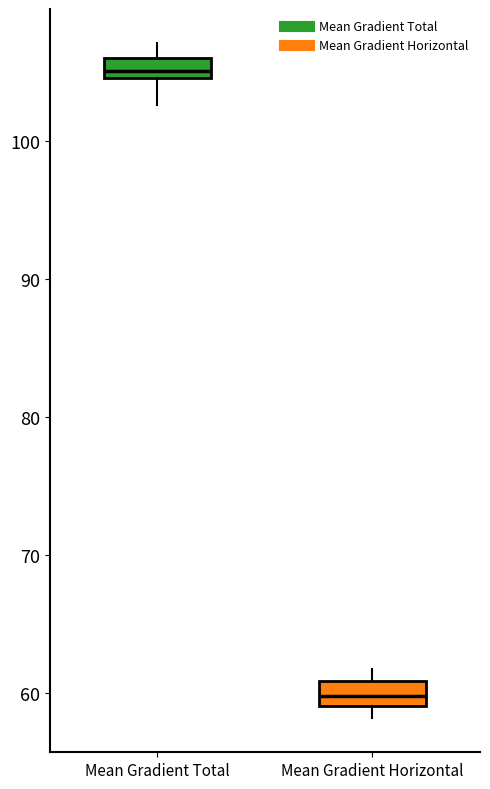

Where is the lower edge of the box for Mean Gradient Horizontal on the y-axis? The values are not printed on the chart, so give them approximately, as read against the axis.

59